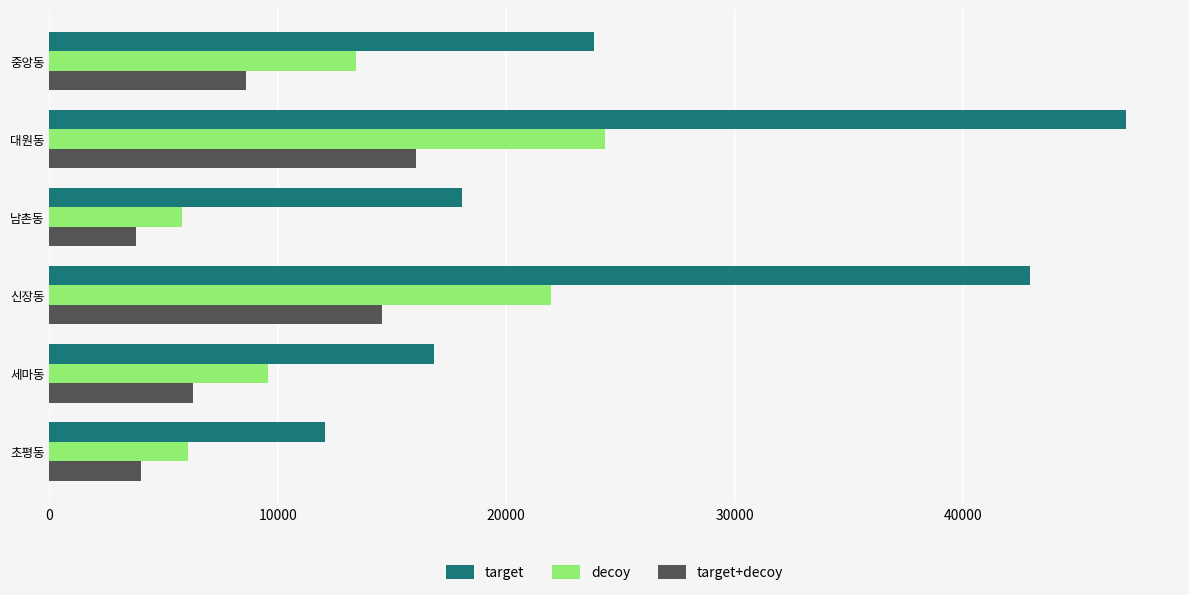

List the series in order of their peak value, lowest first.

target+decoy, decoy, target